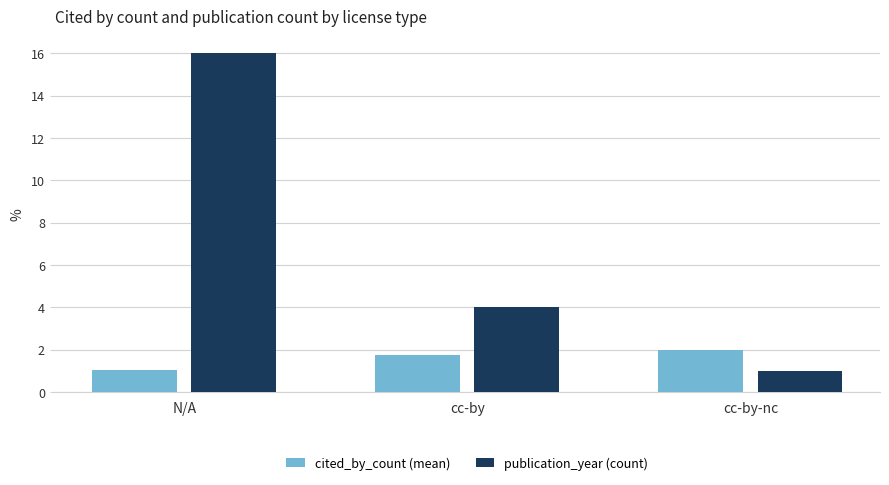

Where does the publication_year (count) series first go above 4?

N/A